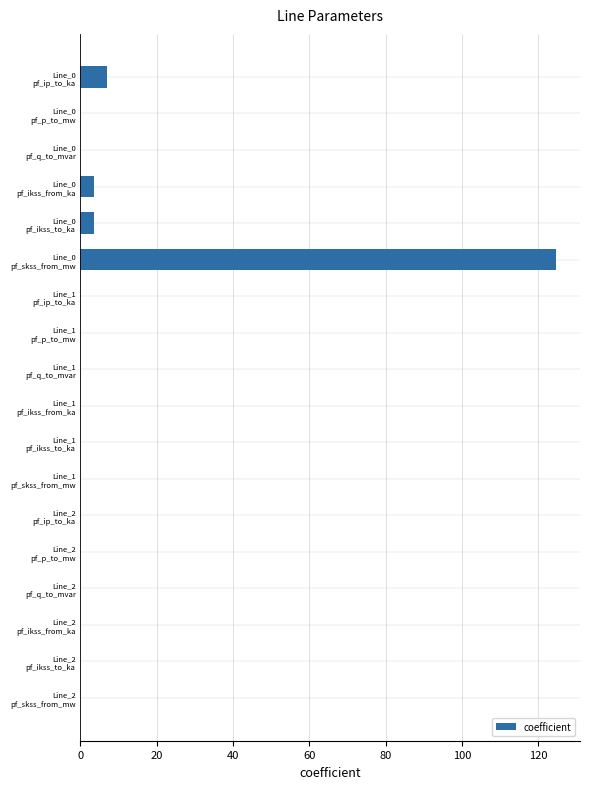

Count the number of categories in the chart.

18